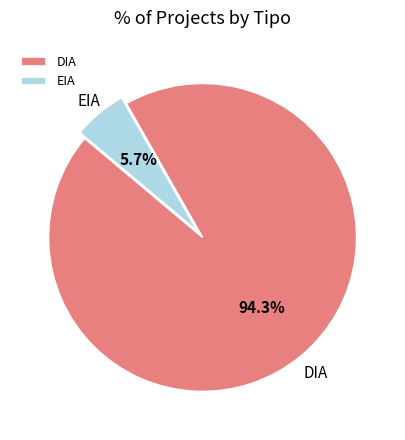

To the nearest percent, what is the difference between the EIA and DIA slice percentages?

89%